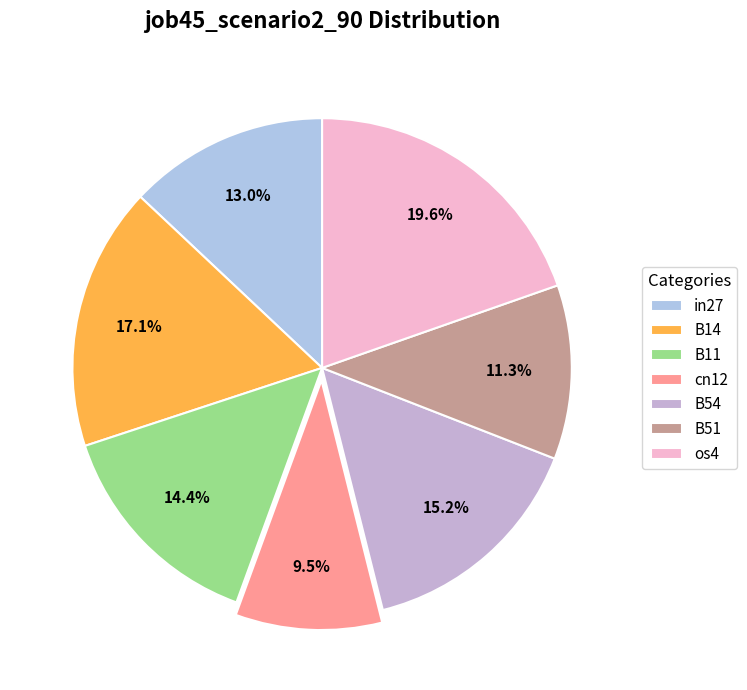

True or false: os4 accounts for 20% of the total.

True